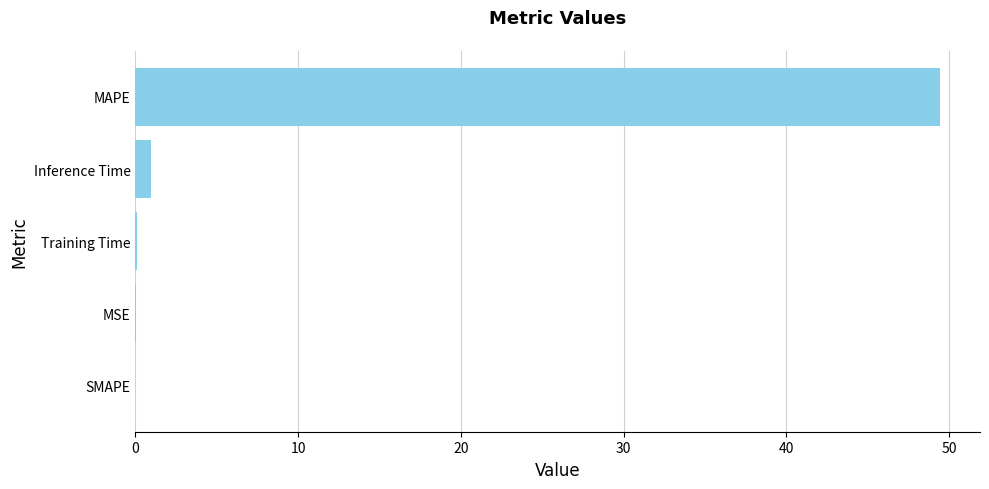

Which has a higher value, SMAPE or MAPE?

MAPE